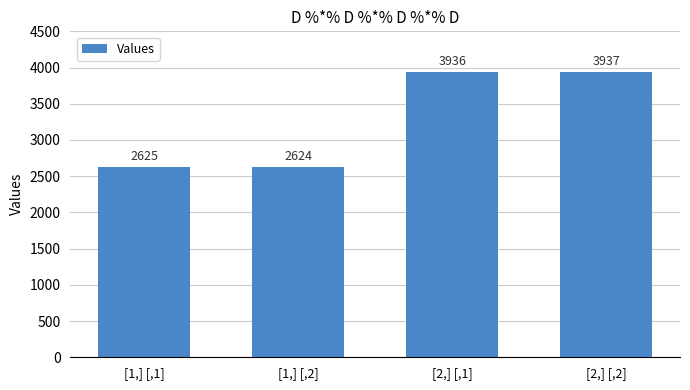

The chart shows a value of 2302 at [2,] [,2]. True or false?

False